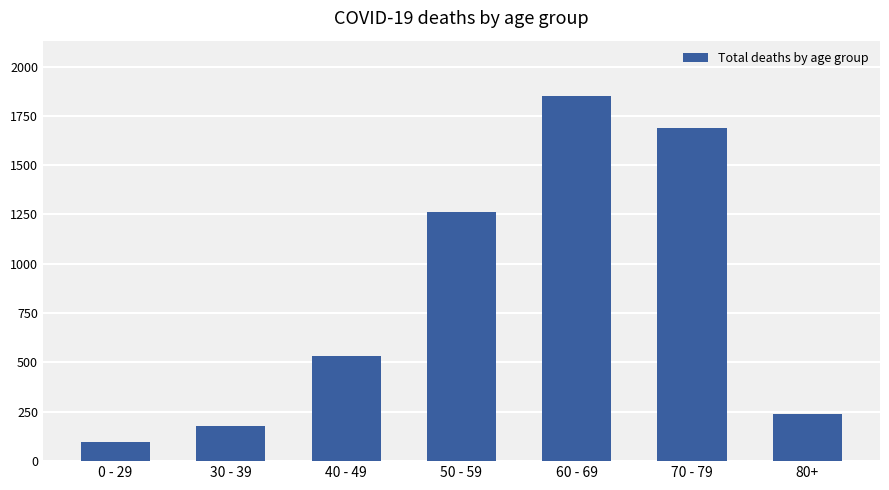

What is the minimum value shown in the chart?

96